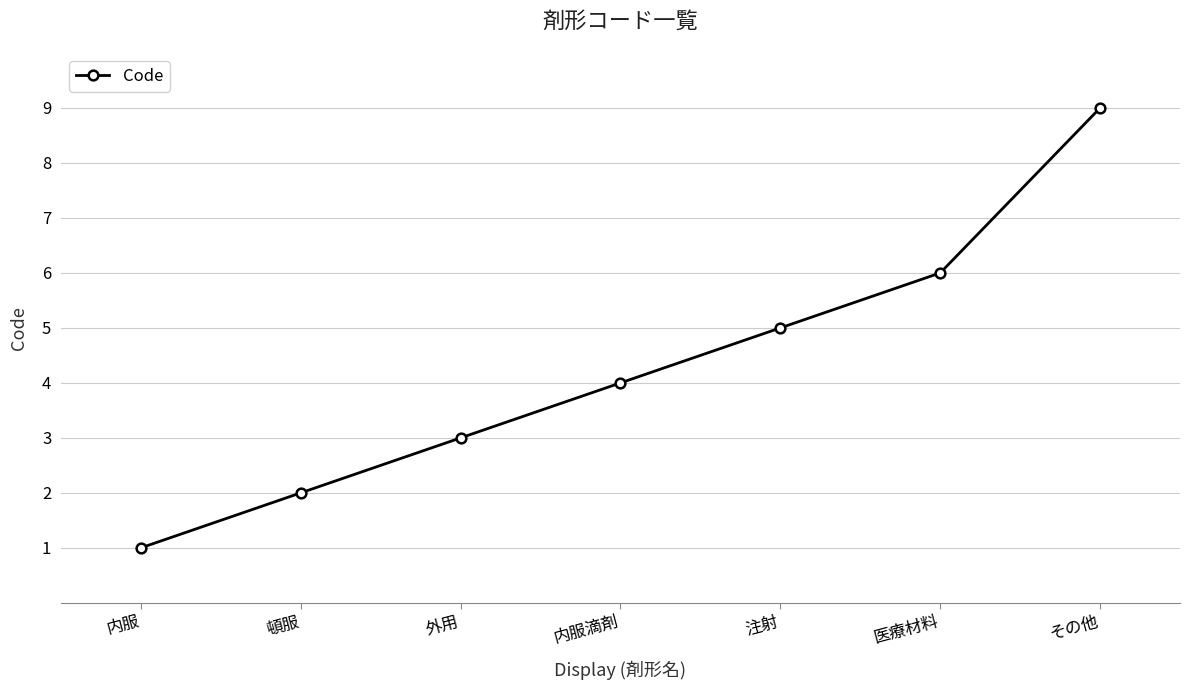

How many categories are shown in the chart?

7